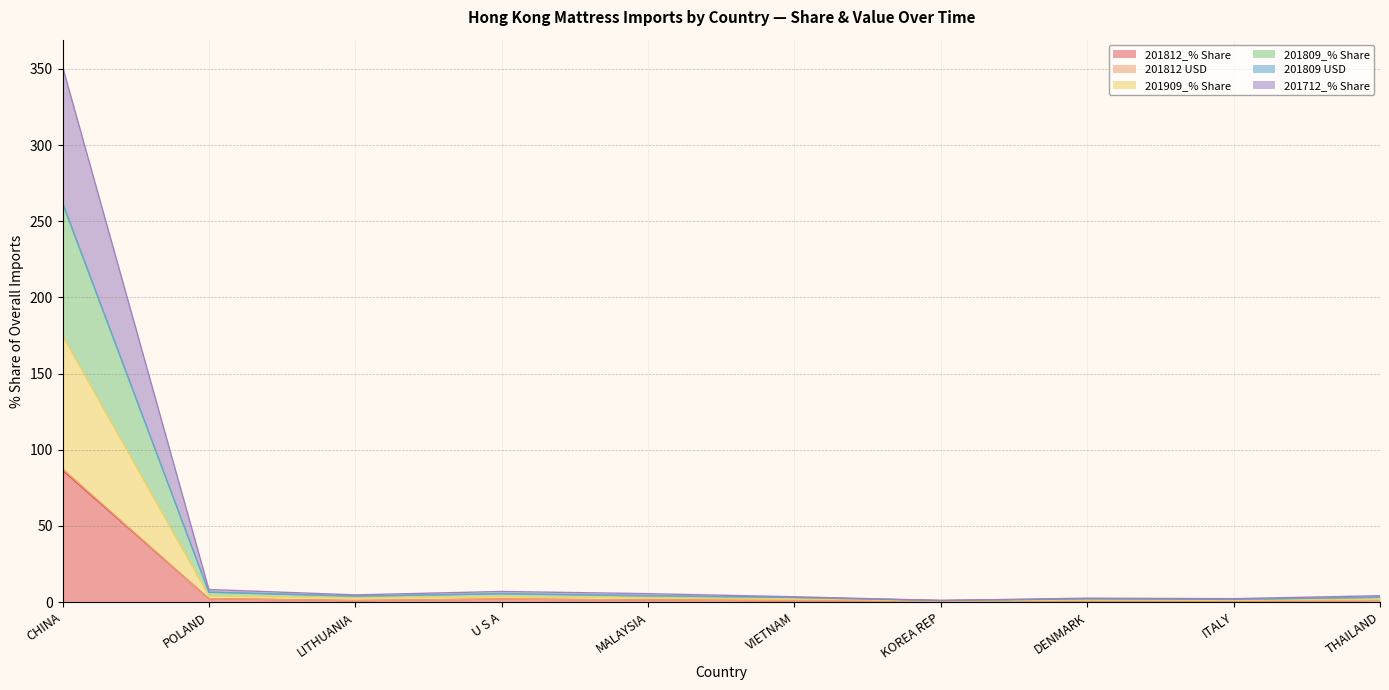

What is the total value across all series at CHINA?

351.7